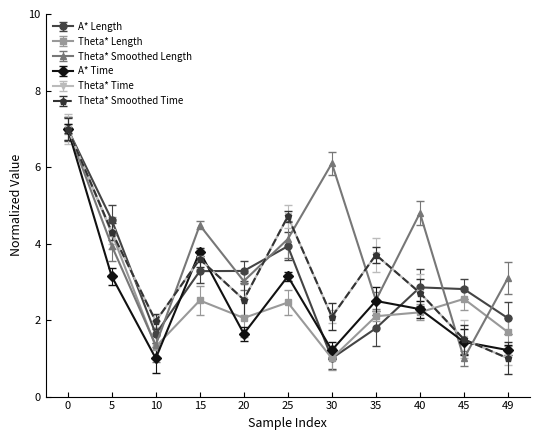

The Theta* Length series shows 2.1 at 35. True or false?

True